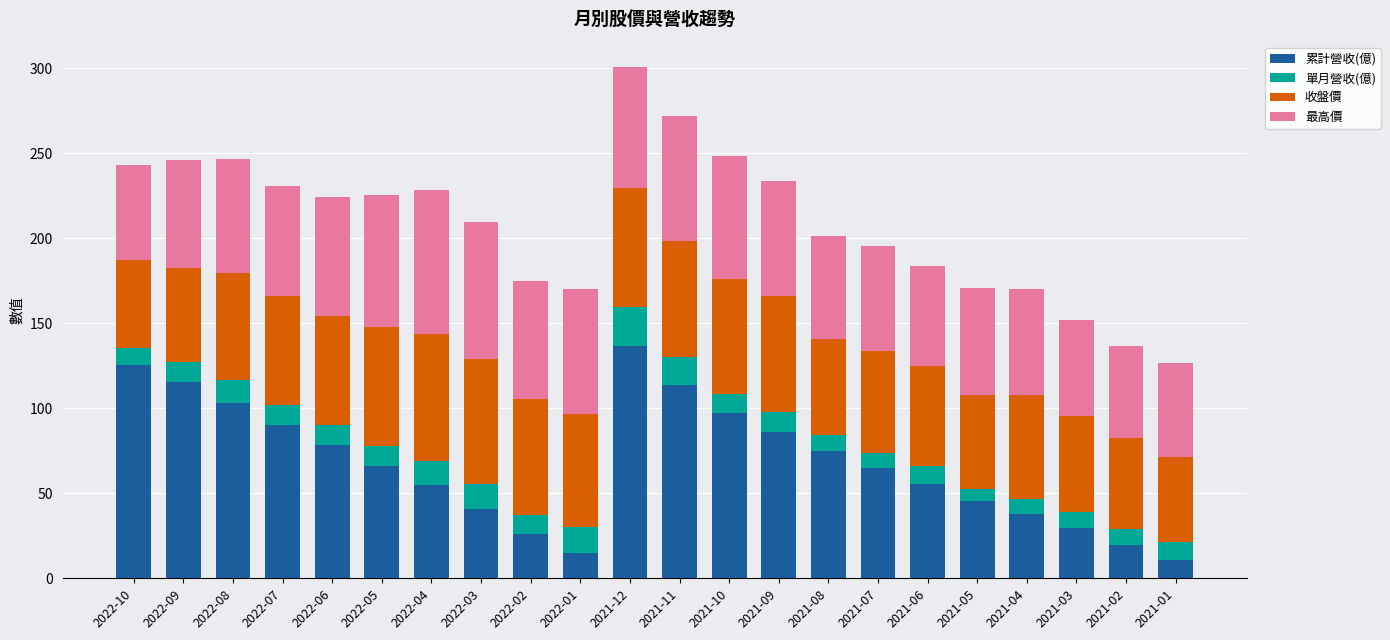

At which category is the sum across all series the highest?

2021-12